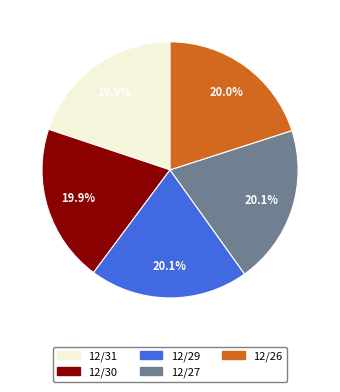

Does 12/31 represent more than half of the total?

No